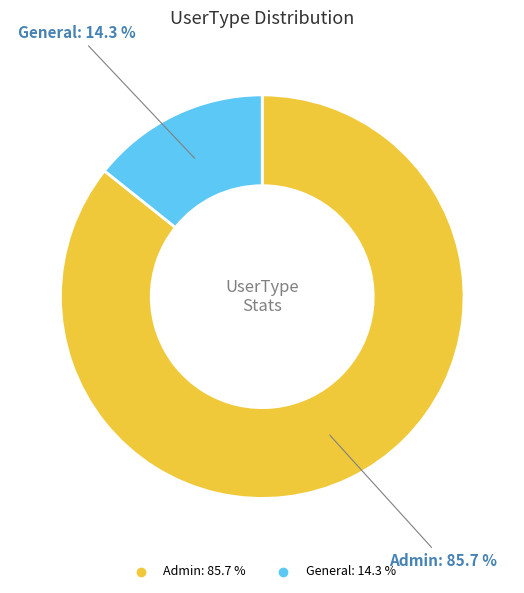

Does General account for over 50% of the chart?

No